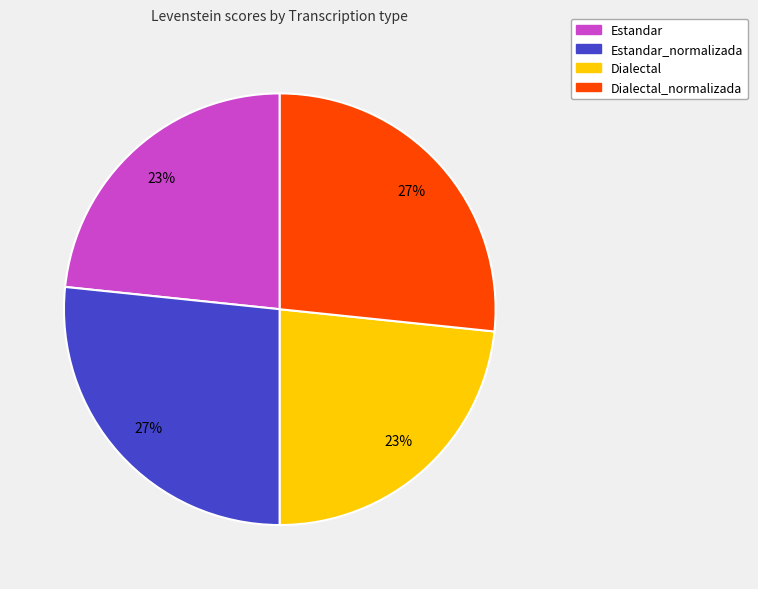

The Estandar_normalizada slice represents 27% of the pie. True or false?

True